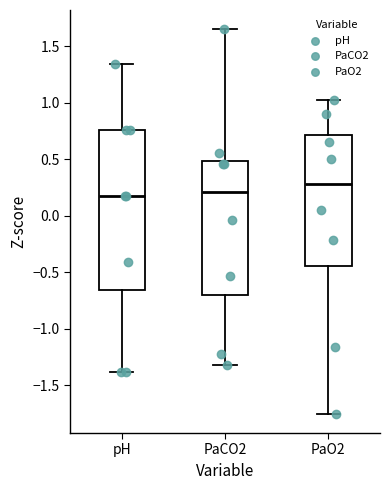

Reading left to right, read every box against the y-axis: the position of its median line, the range the box covers, and the ends of its whiskers. The values are not printed on the chart, so give them approximately, as read against the axis.

pH: median 0.15, box -0.65 to 0.75, whiskers -1.40 to 1.35
PaCO2: median 0.20, box -0.70 to 0.50, whiskers -1.35 to 1.65
PaO2: median 0.30, box -0.45 to 0.70, whiskers -1.75 to 1.05